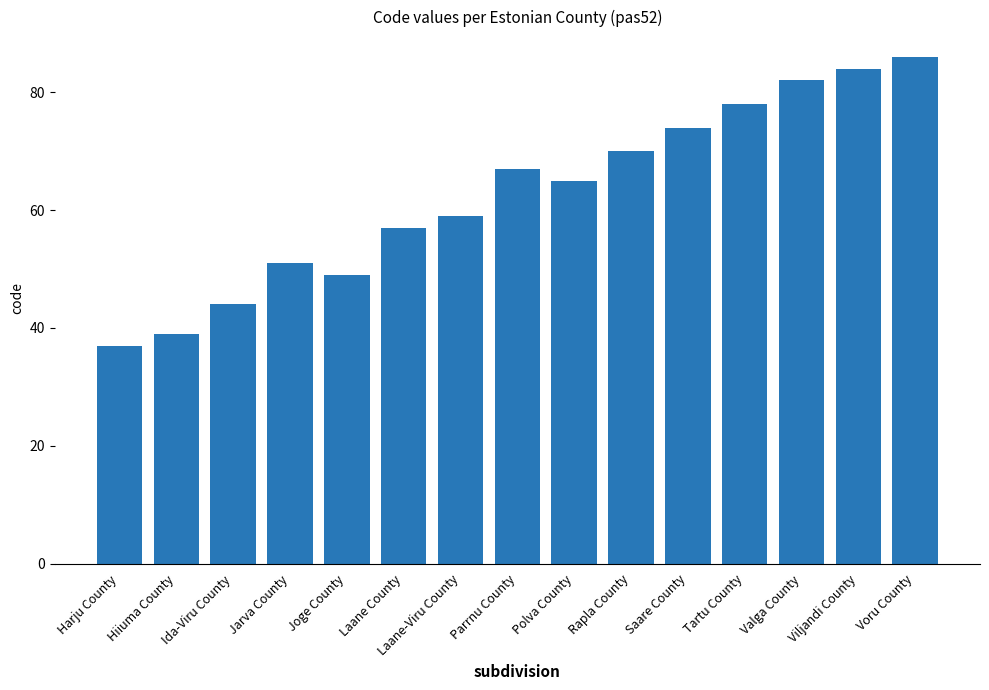

What is the sum of the values at Jarva County and Voru County?

137